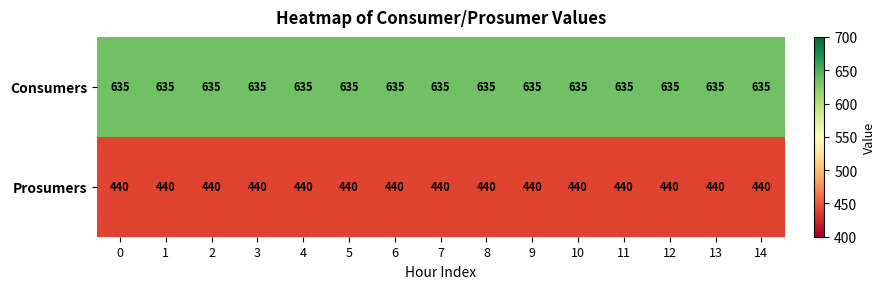

What is the maximum value for Prosumers?

440